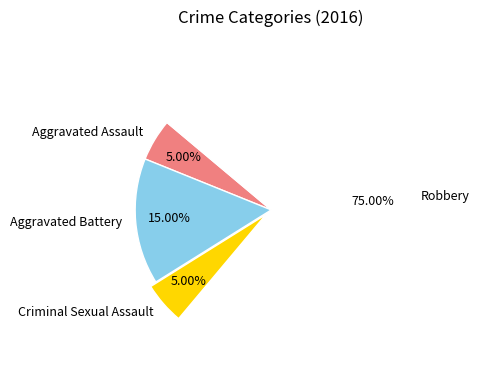

Is it true that Criminal Sexual Assault is 16% of the pie?

False